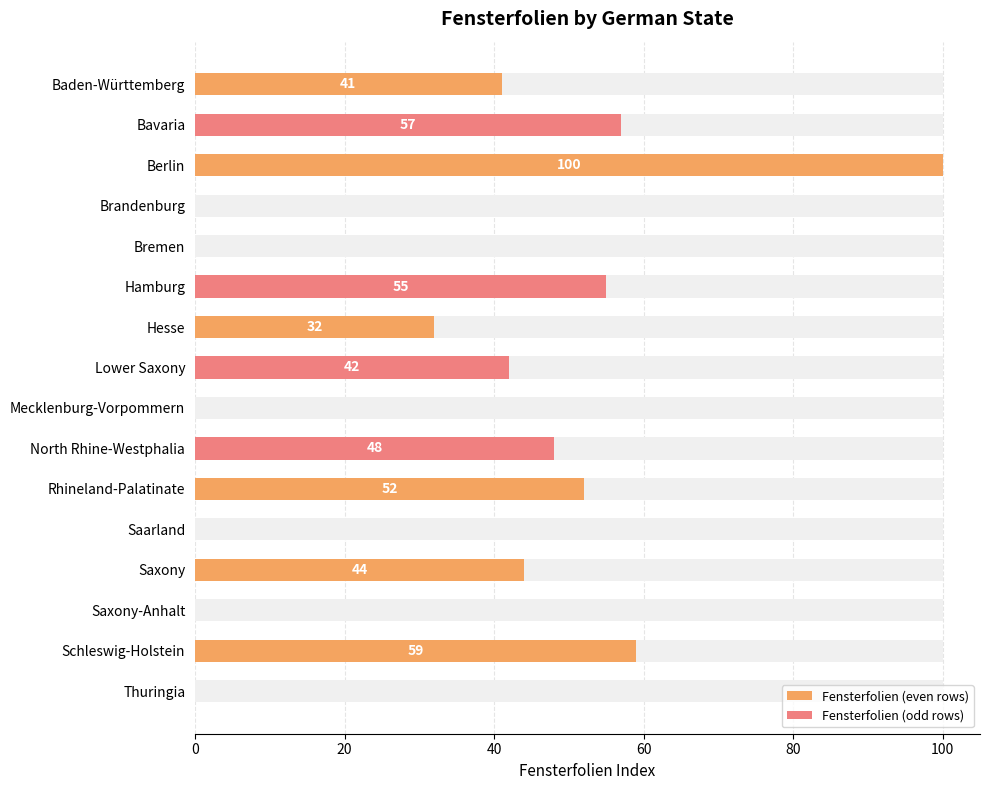

Reading right to left, list all the values displayed in this chart.

0	59	0	44	0	52	48	0	42	32	55	0	0	100	57	41